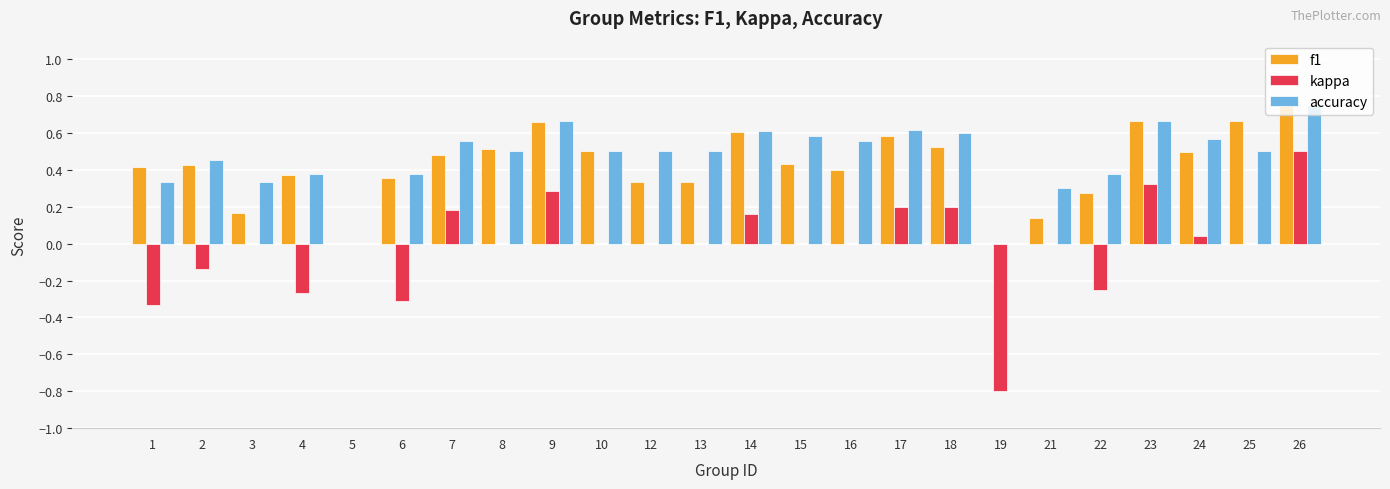

True or false: f1 has a value of 0.5 at 7.

True